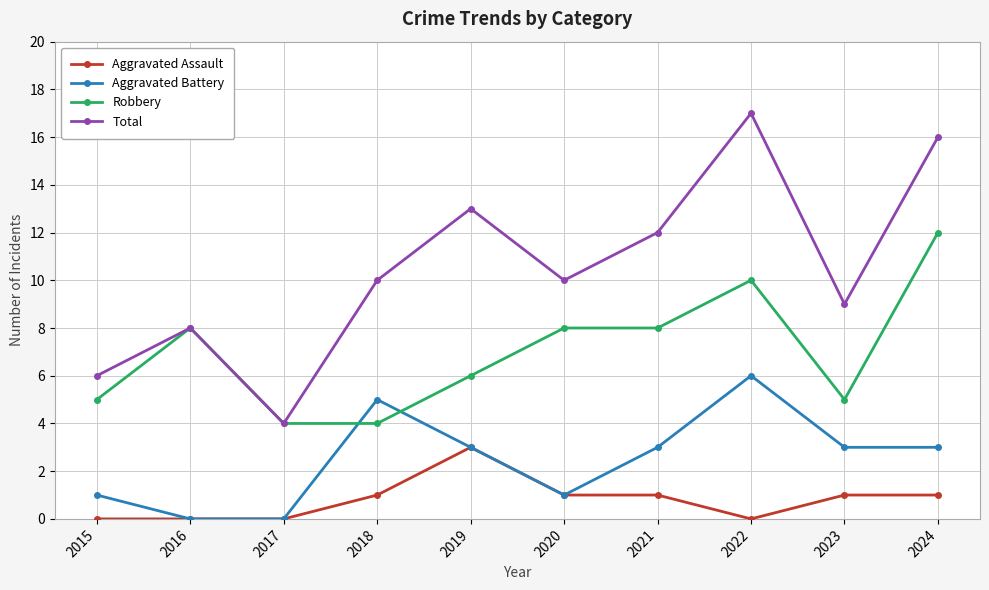

Which series has the largest total across all categories?

Total